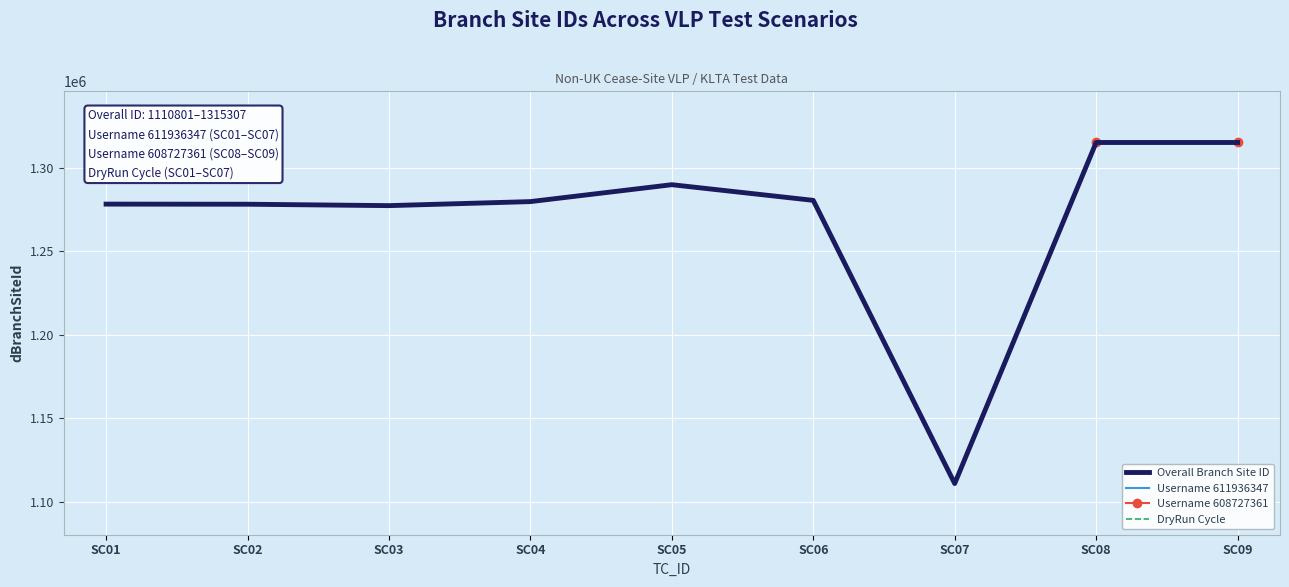

How many positive values does the Username 608727361 series have?

2